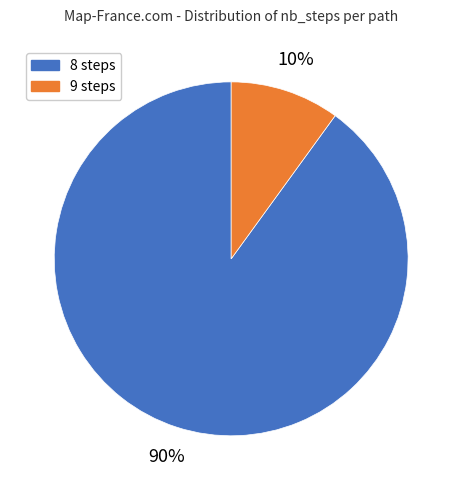

Does any single category account for the majority?

Yes